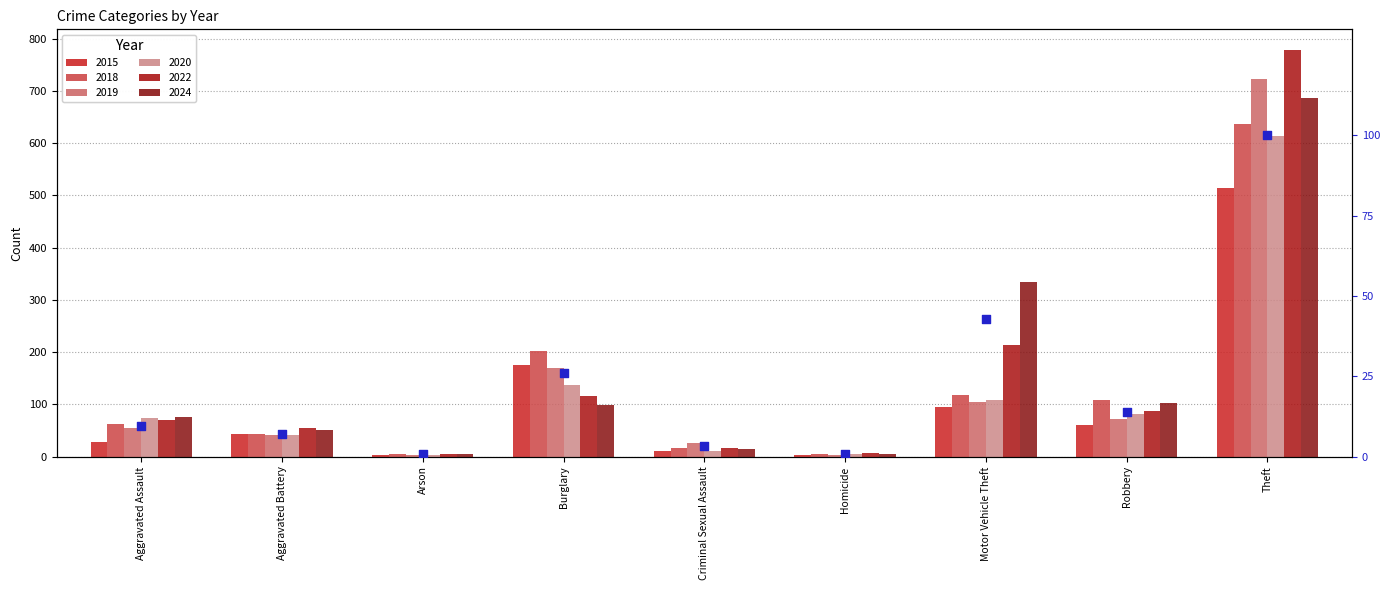

What is the ratio of the value at Theft to the value at Criminal Sexual Assault?

30.0